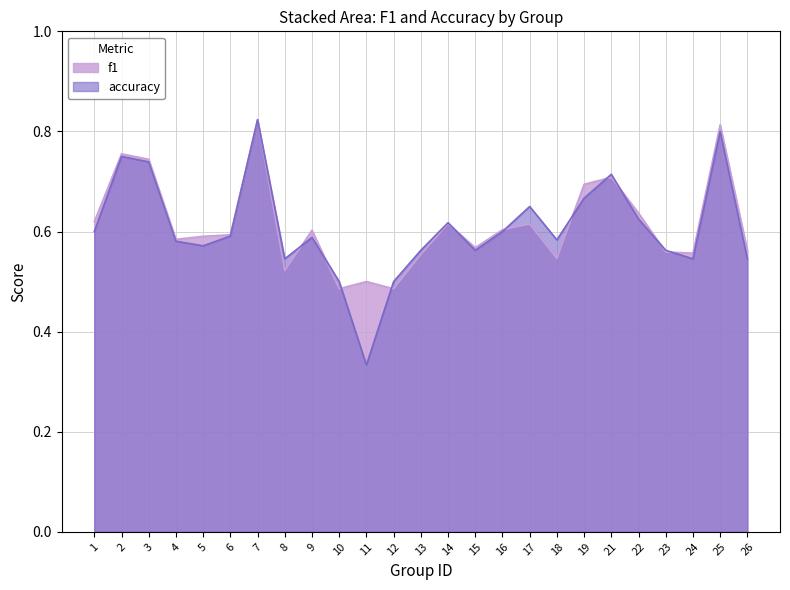

Count the number of data series in this chart.

2